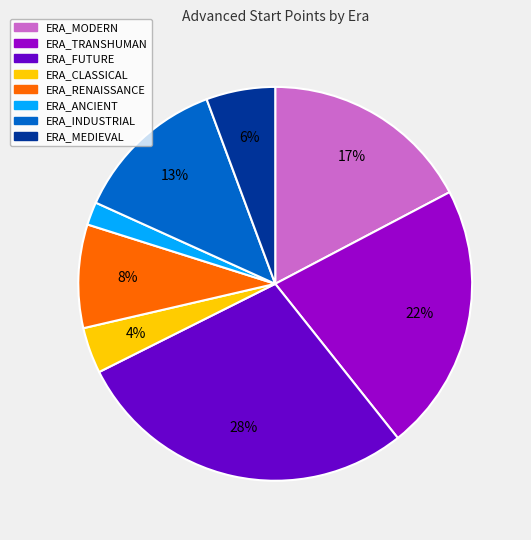

Approximately how many times larger is the value at ERA_MEDIEVAL compared to ERA_ANCIENT?

3.0